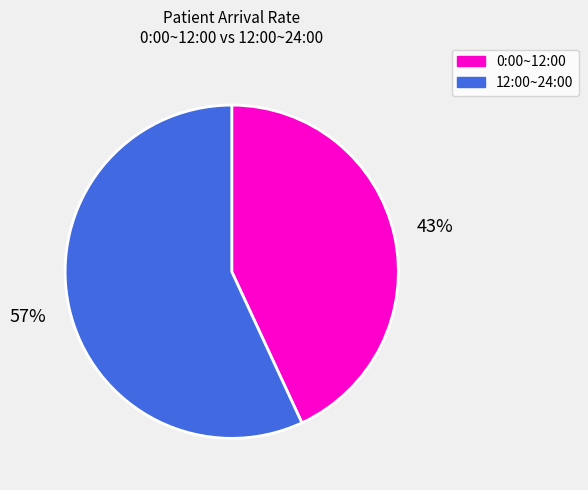

To the nearest percent, what is the average slice percentage?

50%